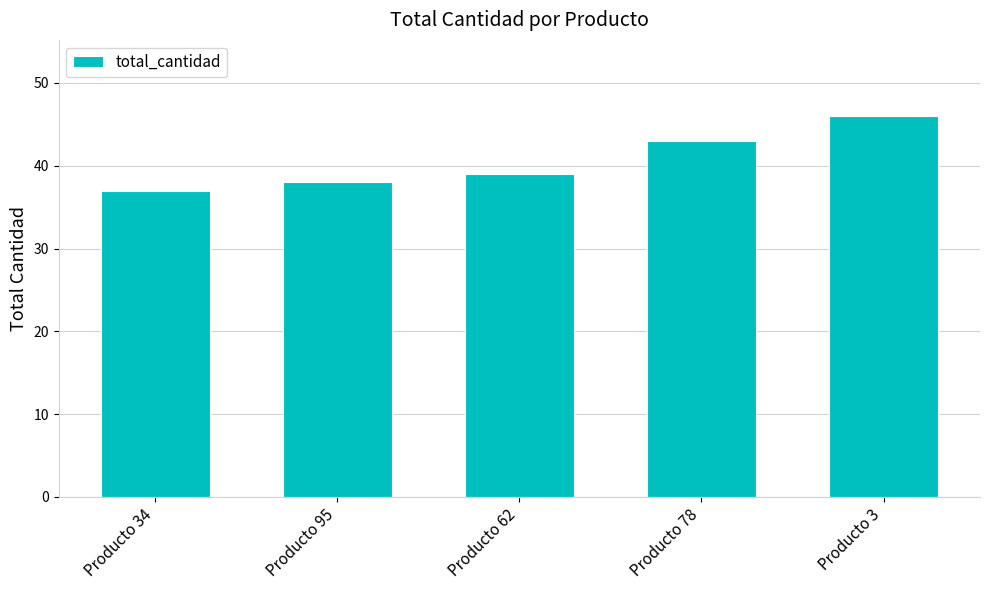

What is the change in value from Producto 95 to Producto 62?

+1